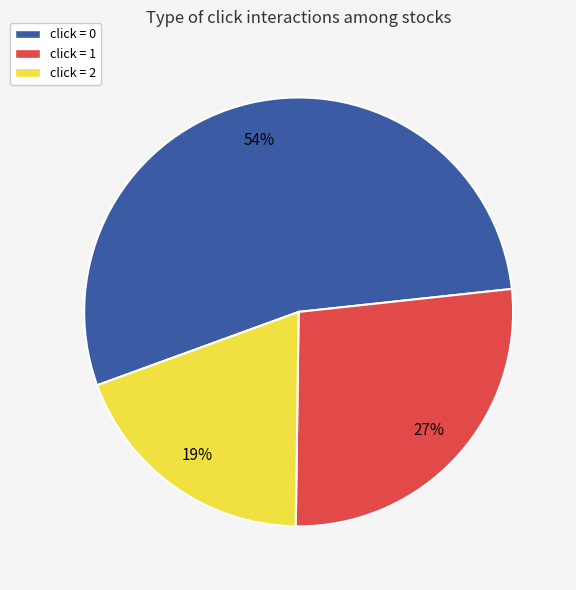

To the nearest percent, what is the difference between the click = 2 and click = 0 slice percentages?

35%